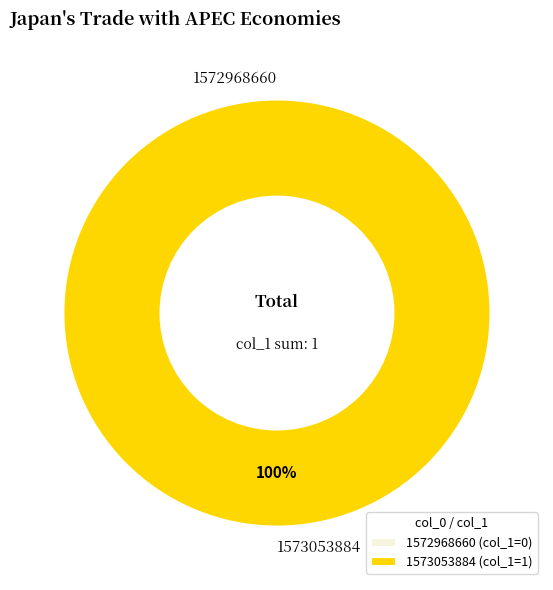

How many segments does this pie chart have?

2